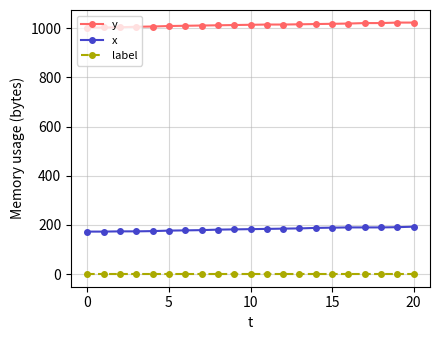

True or false: label and y intersect in this chart.

False